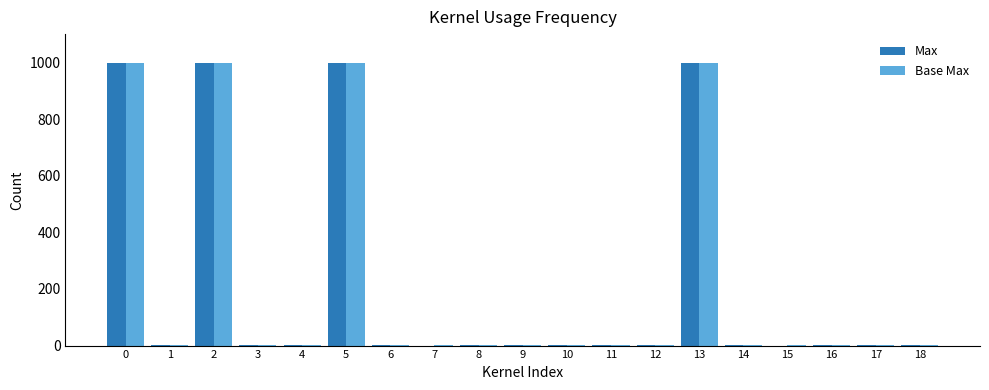

What is the sum of all Base Max values?

4011